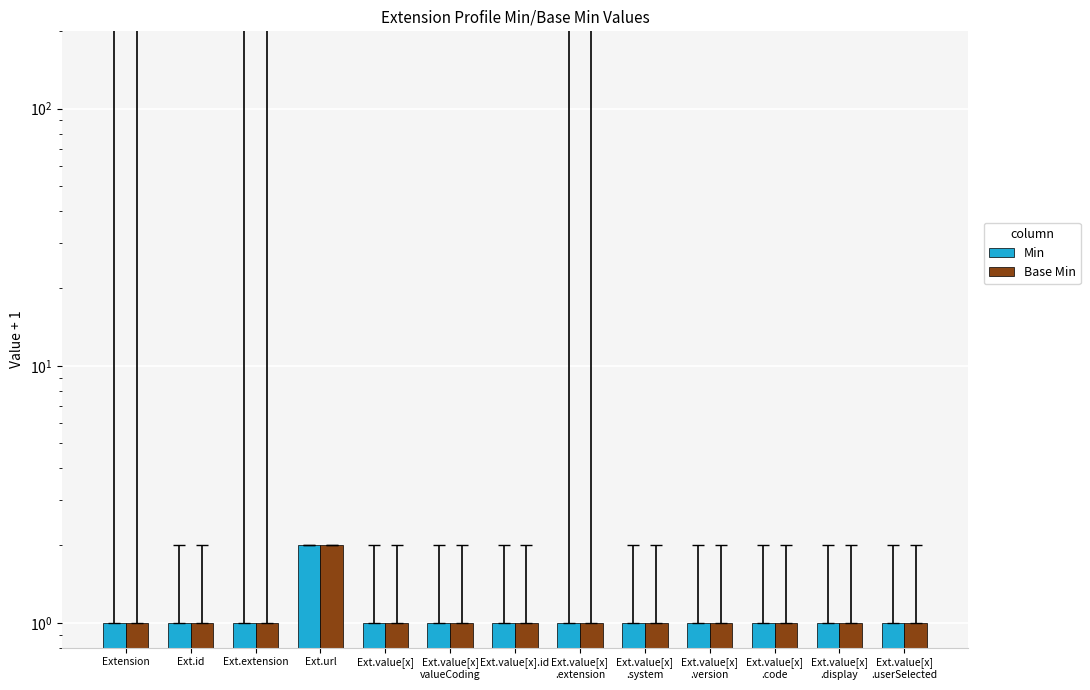

Reading left to right, extract all data points from this chart.

Min: Extension=1	Ext.id=1	Ext.extension=1	Ext.url=2	Ext.value[x]=1	Ext.value[x]
valueCoding=1	Ext.value[x].id=1	Ext.value[x]
.extension=1	Ext.value[x]
.system=1	Ext.value[x]
.version=1	Ext.value[x]
.code=1	Ext.value[x]
.display=1	Ext.value[x]
.userSelected=1
Base Min: Extension=1	Ext.id=1	Ext.extension=1	Ext.url=2	Ext.value[x]=1	Ext.value[x]
valueCoding=1	Ext.value[x].id=1	Ext.value[x]
.extension=1	Ext.value[x]
.system=1	Ext.value[x]
.version=1	Ext.value[x]
.code=1	Ext.value[x]
.display=1	Ext.value[x]
.userSelected=1